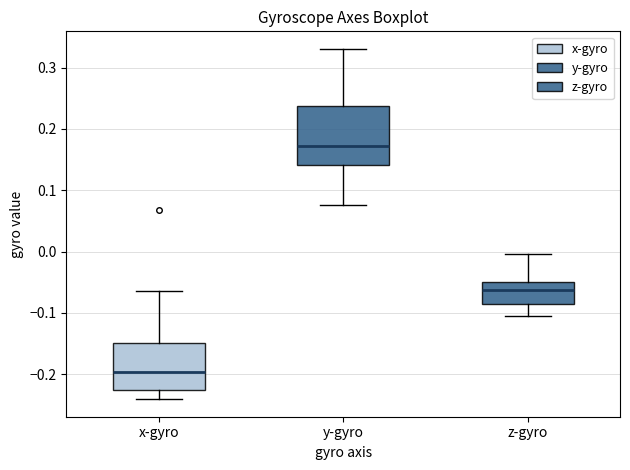

Which box is the tallest, from its lower edge to its upper edge?

y-gyro